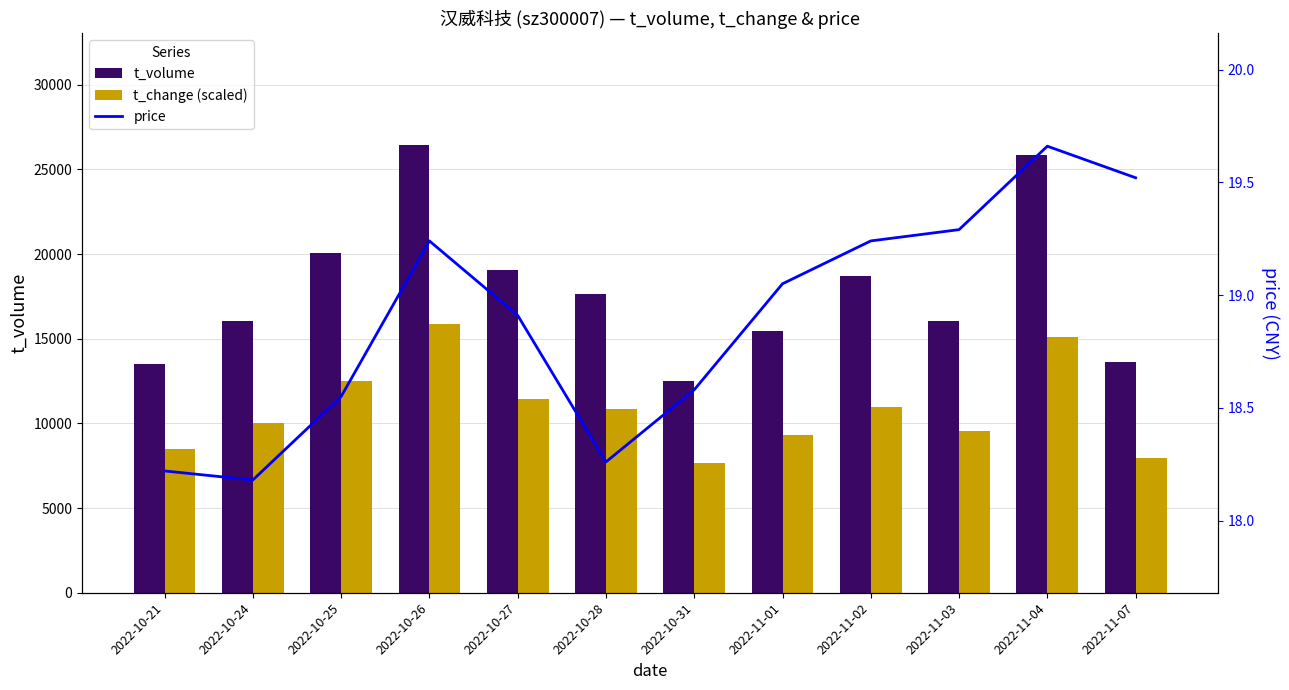

What is the minimum value for price?

18.2